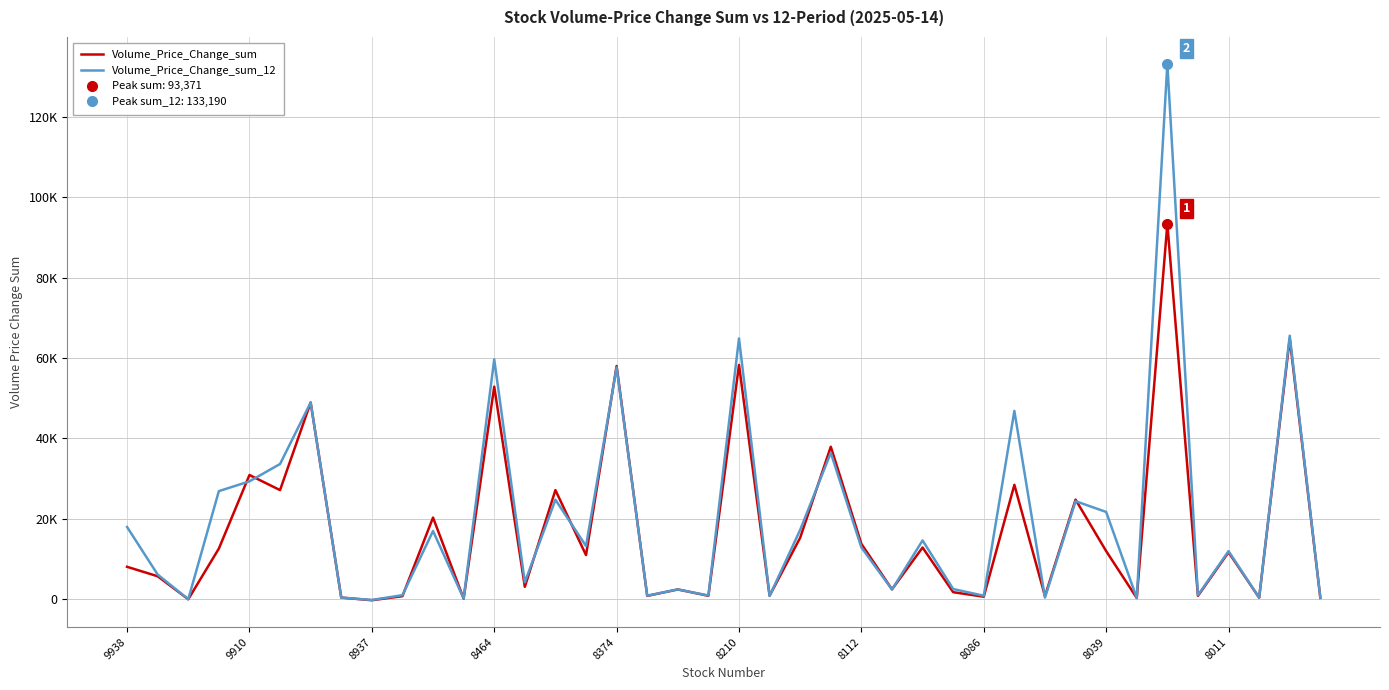

What is the value of the Volume_Price_Change_sum_12 point at the 20th from the left?

932.3